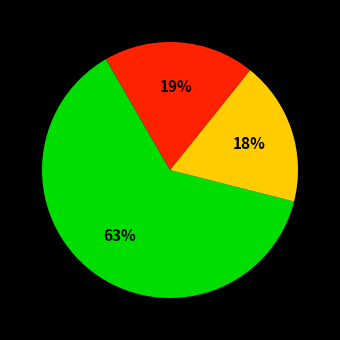

To the nearest percent, what is the average slice percentage?

33%